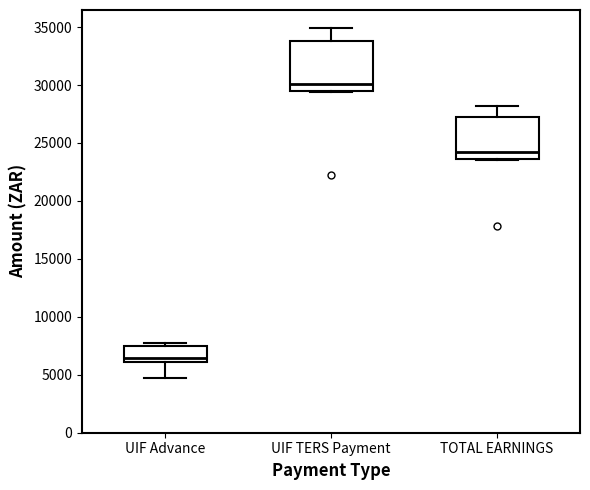

Reading left to right, read every box against the y-axis: the position of its median line, the range the box covers, and the ends of its whiskers. The values are not printed on the chart, so give them approximately, as read against the axis.

UIF Advance: median 6500, box 6000 to 7500, whiskers 4500 to 7500 (just above the box's upper edge)
UIF TERS Payment: median 30000, box 29500 to 34000, whiskers 29500 to 35000
TOTAL EARNINGS: median 24000, box 23500 to 27000, whiskers 23500 to 28000